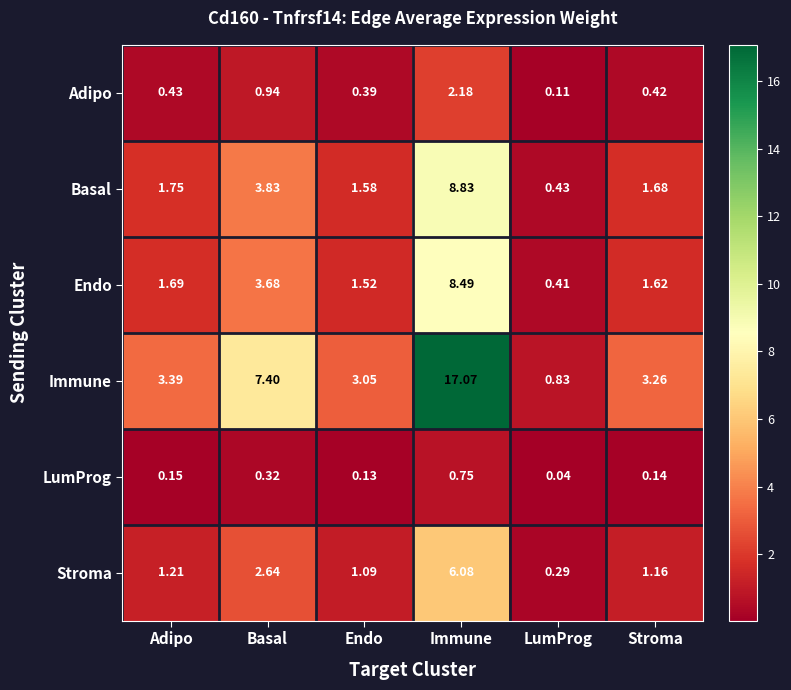

Which series has the largest range (max minus min)?

Immune